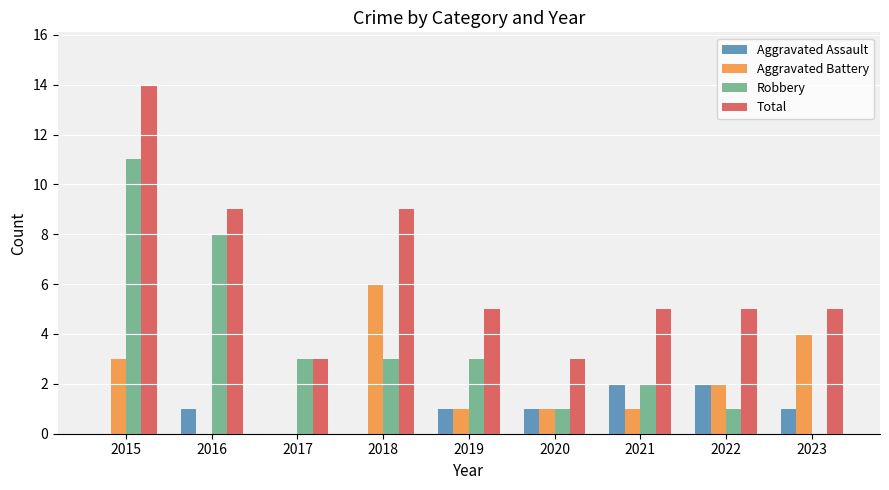

Are the bars grouped side by side (vs. stacked)?

Yes